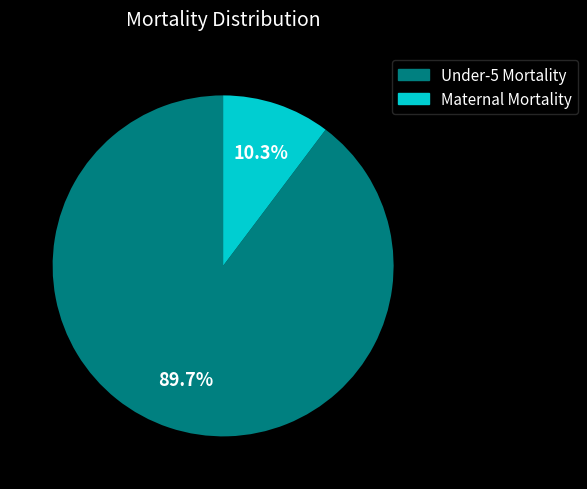

Does any single category account for the majority?

Yes